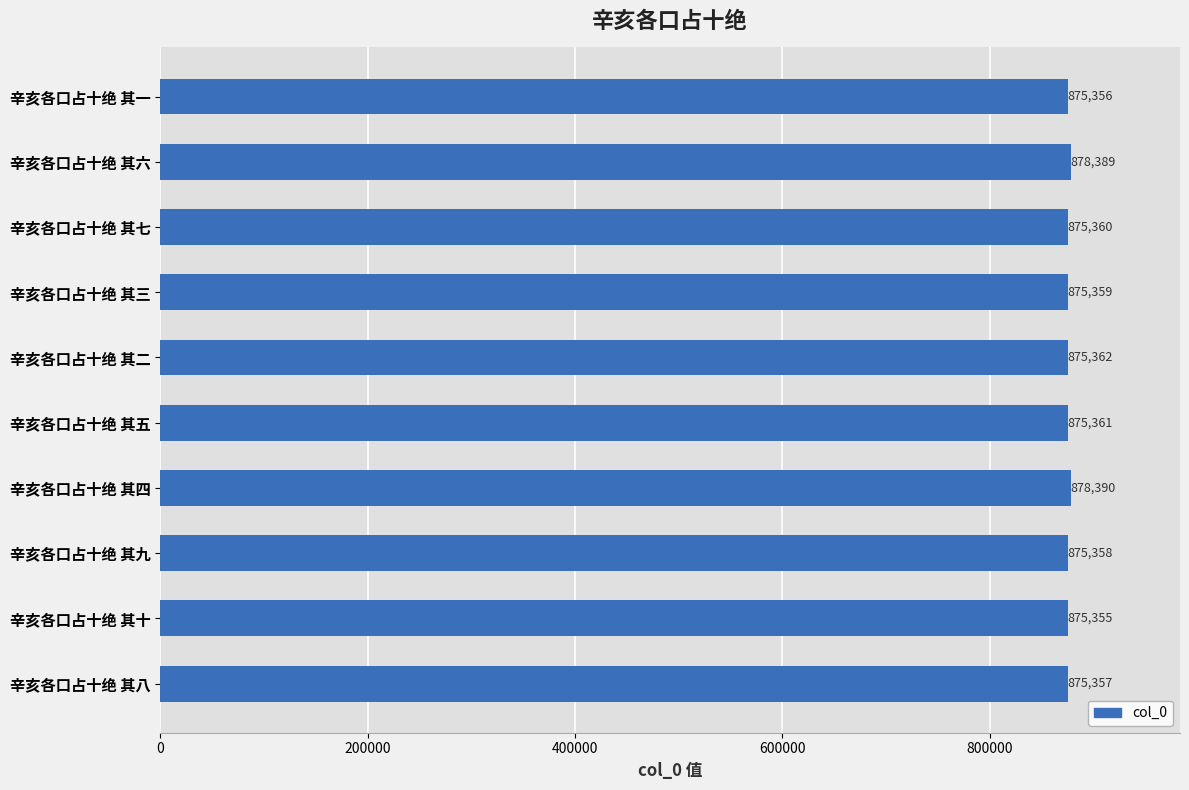

What is the ratio of the value at 辛亥各口占十绝 其二 to the value at 辛亥各口占十绝 其九?

1.0